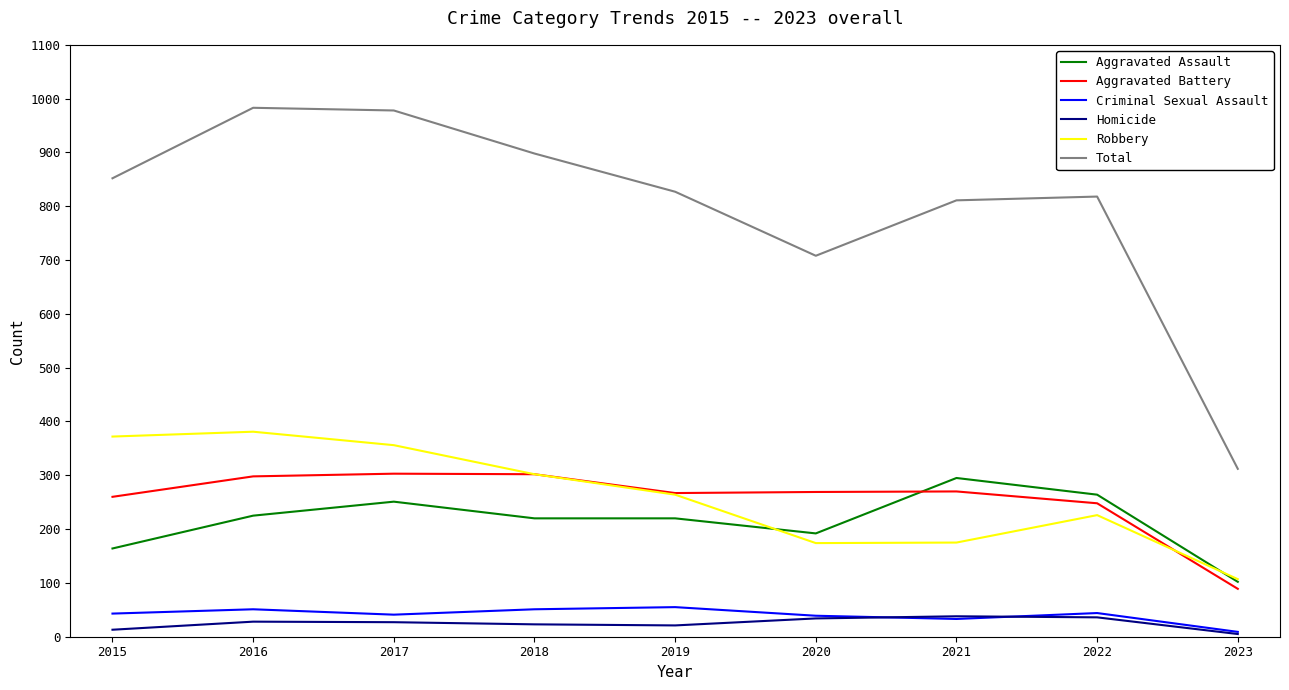

What is the spread (max minus min) of values at 2017?

951